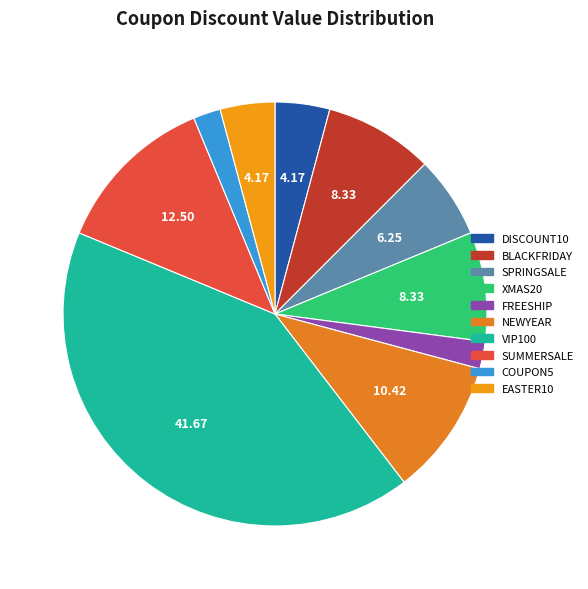

Does NEWYEAR represent more than half of the total?

No